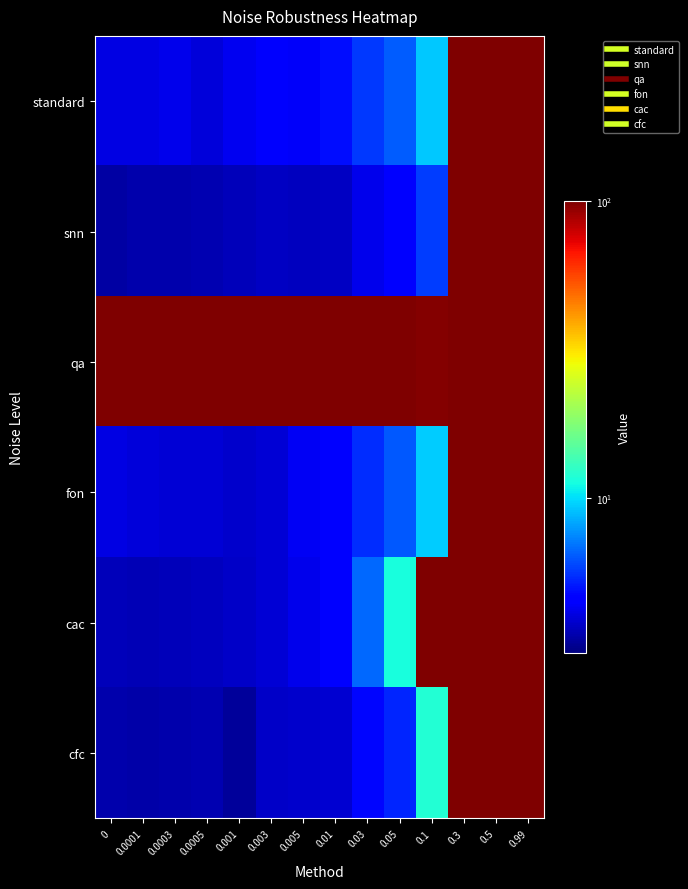

What is the spread (max minus min) of values at 0.3?

0.8